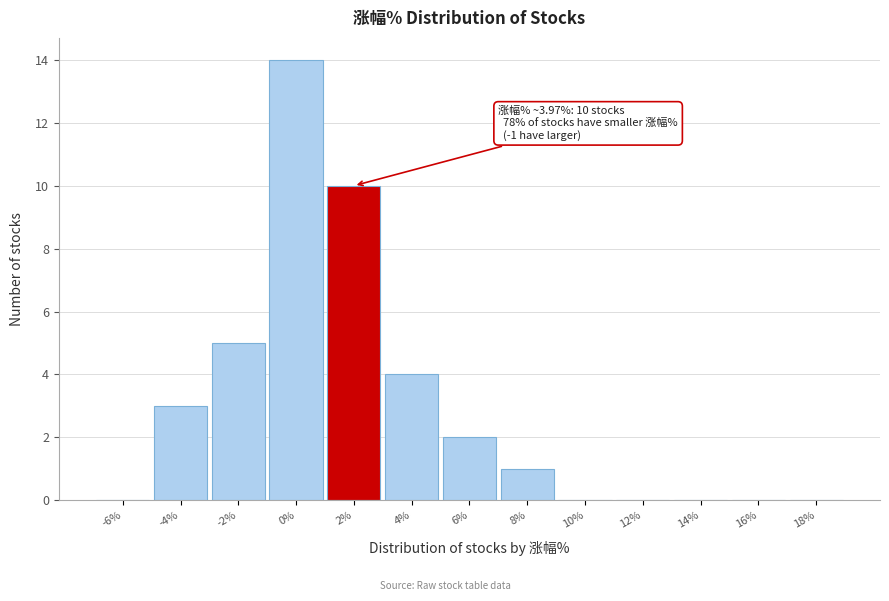

Reading left to right, what are all the values shown in this chart?

-6%=0	-4%=3	-2%=5	0%=14	2%=10	4%=4	6%=2	8%=1	10%=0	12%=0	14%=0	16%=0	18%=0